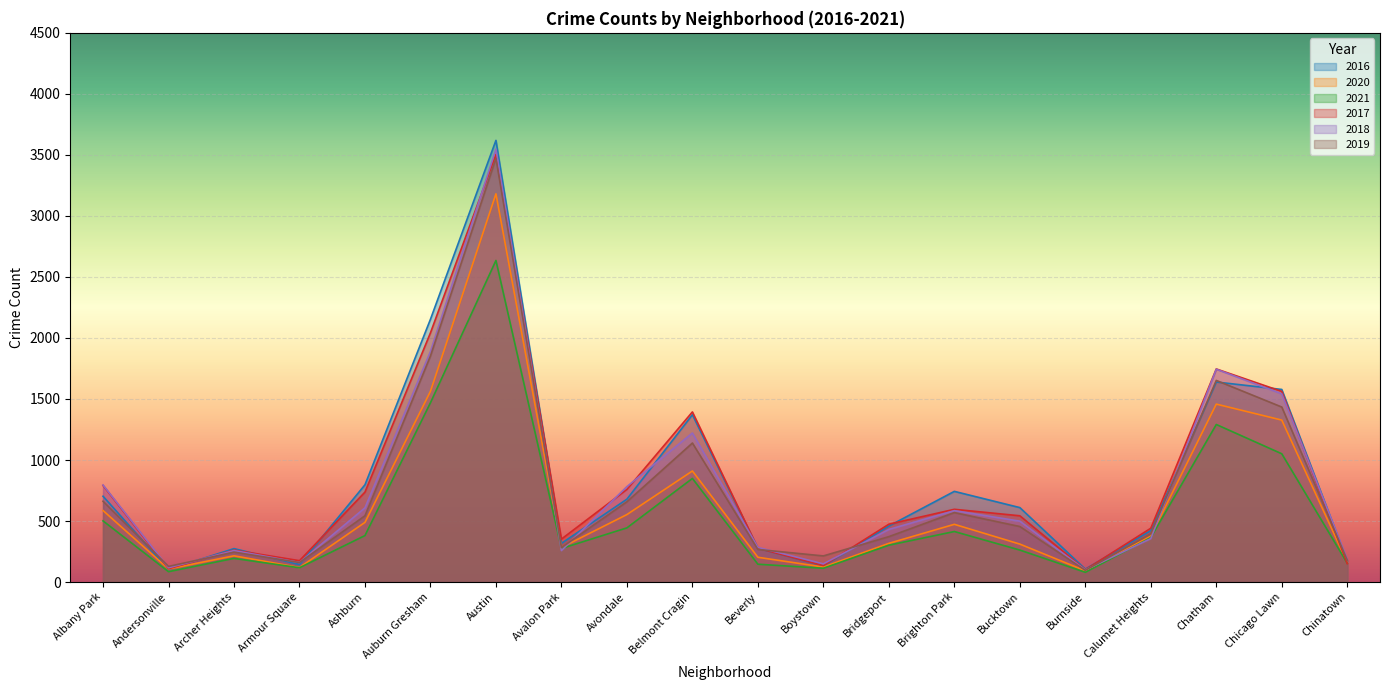

What position from the right is Avalon Park?

13